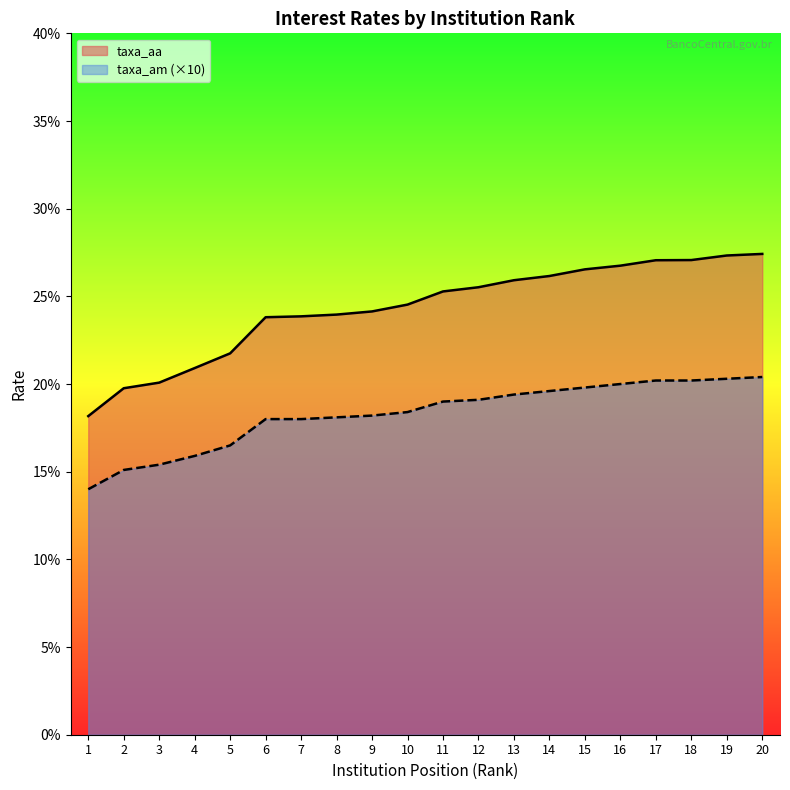

What are all the series names shown in the legend?

taxa_aa, taxa_am (×10)